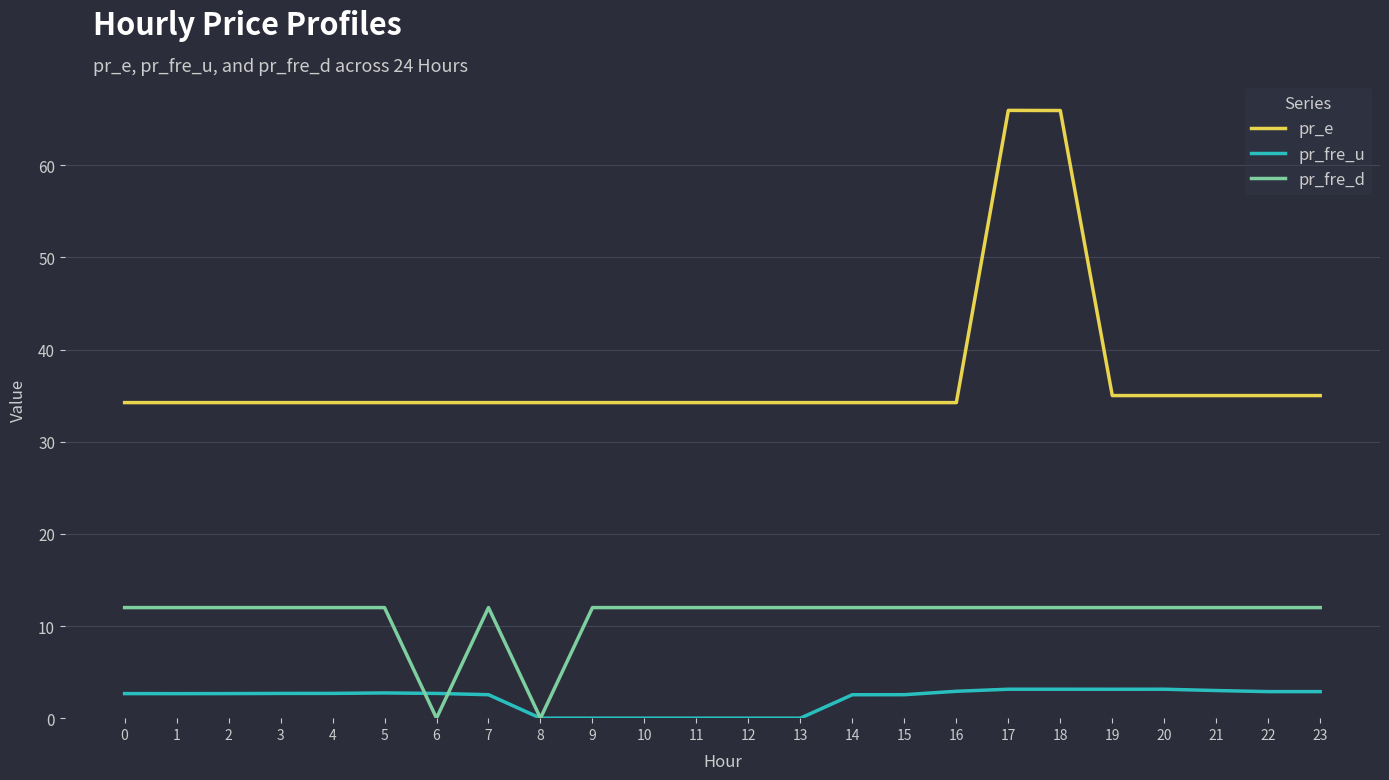

True or false: pr_fre_u has a value of 0.0 at 12.

True